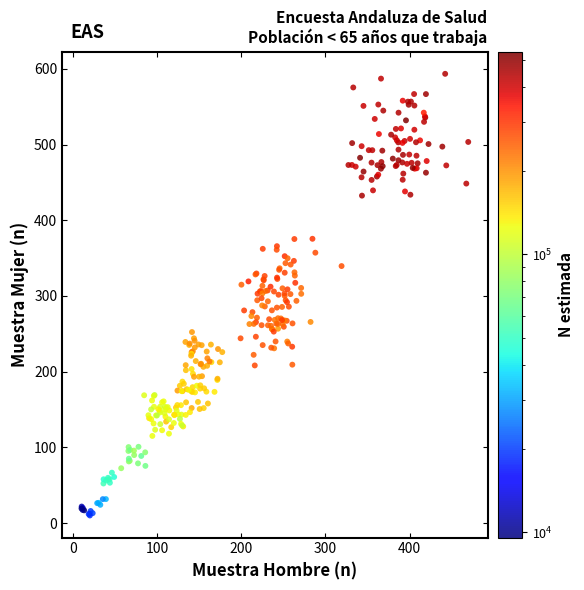

What is the range of Y values (max minus min)?

583.4